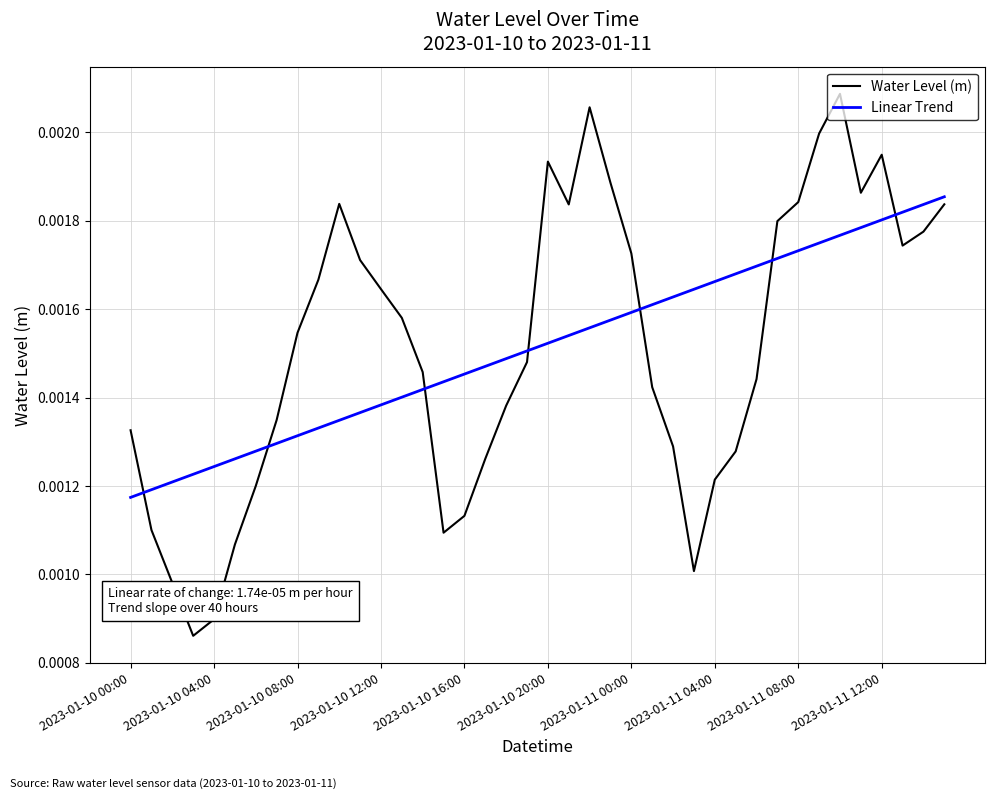

Which series has the largest range (max minus min)?

Water Level (m)